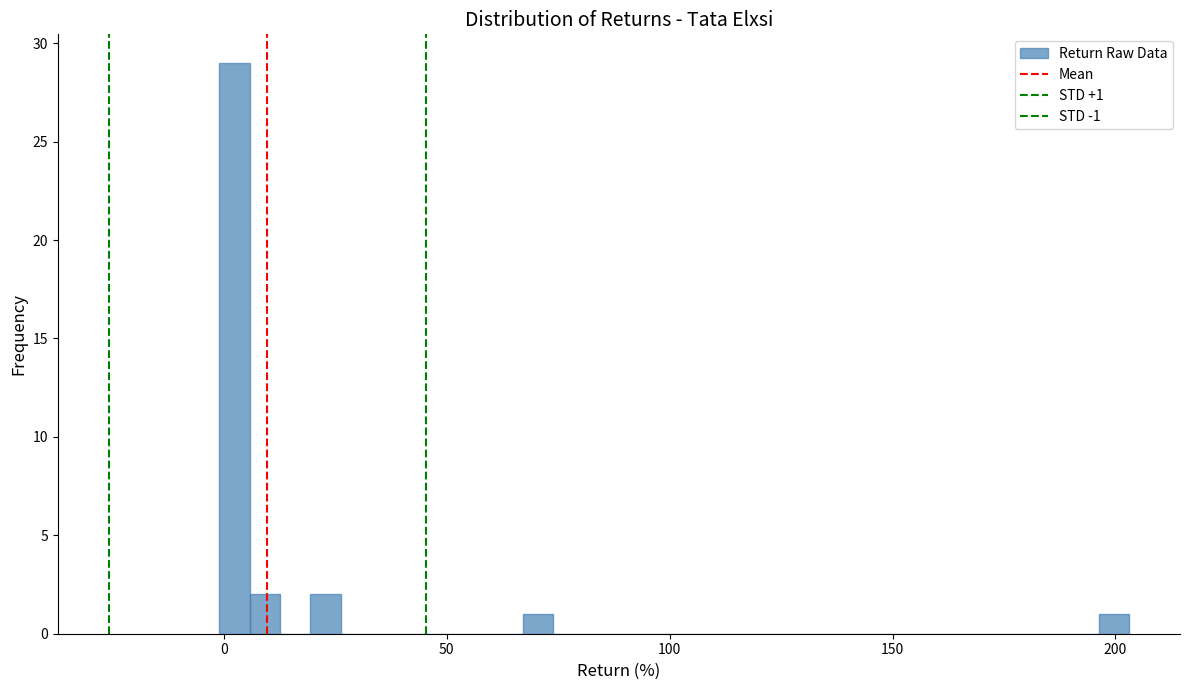

Around what value on the x-axis is the tallest bar? Give the approximate position of its centre, as read against the axis.

0